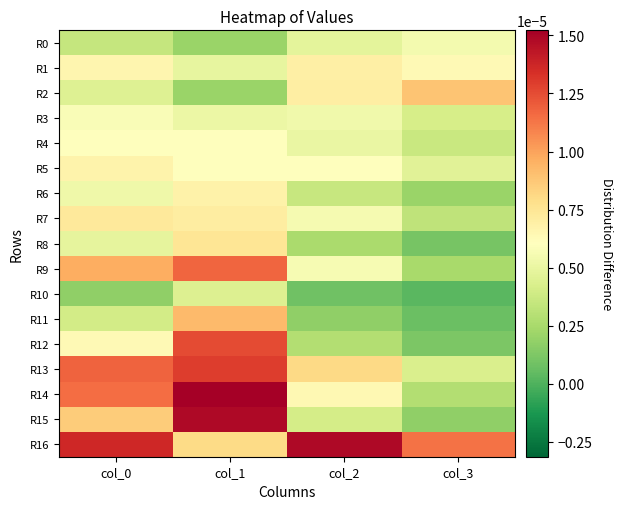

Which series has the largest range (max minus min)?

R15